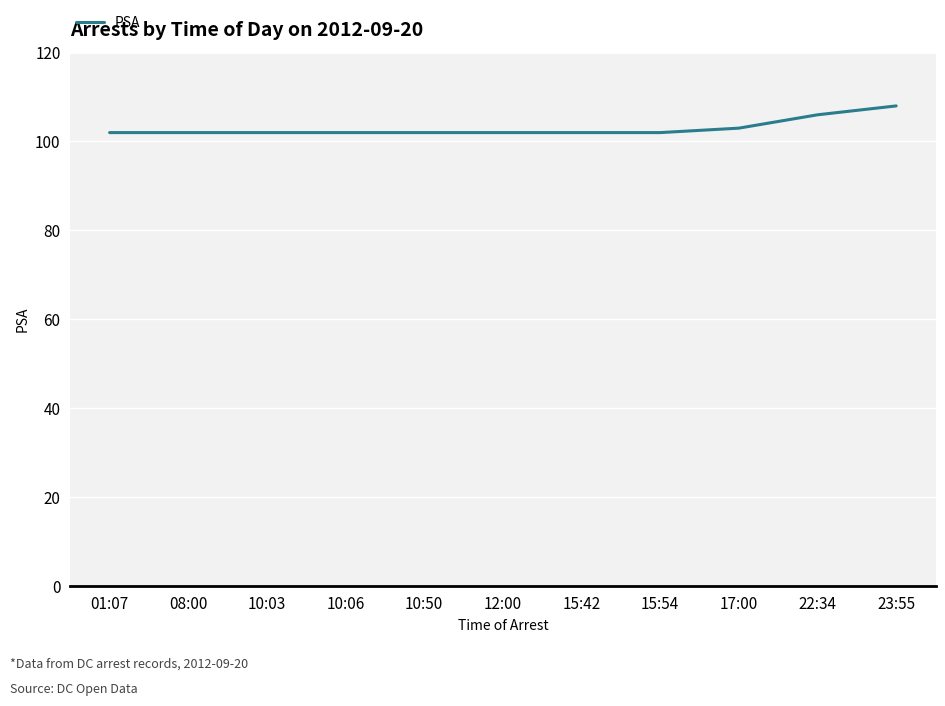

What is the smallest value displayed?

102